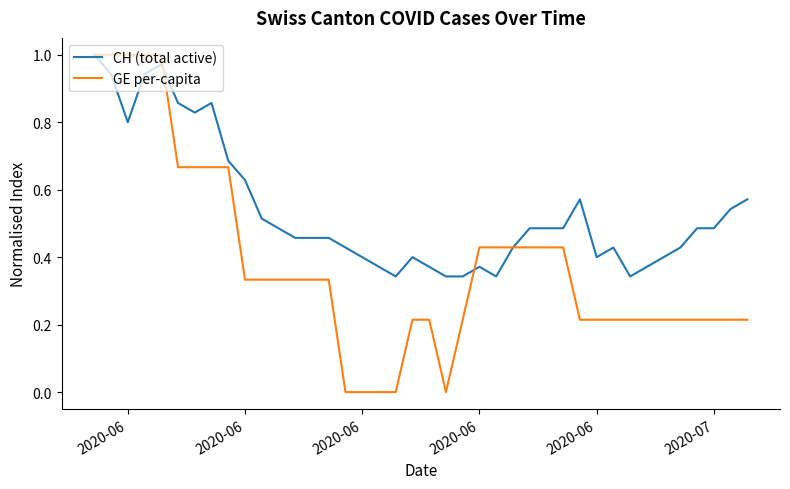

Which series has the largest total across all categories?

CH (total active)